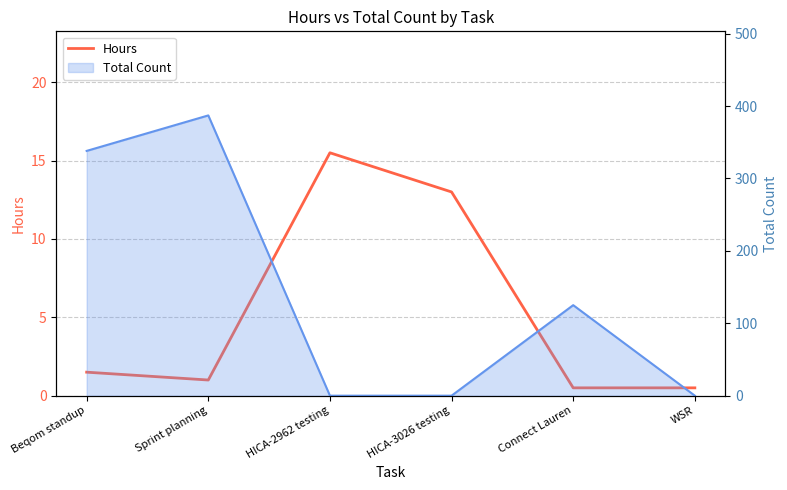

True or false: the data shows 0.7 at WSR.

False